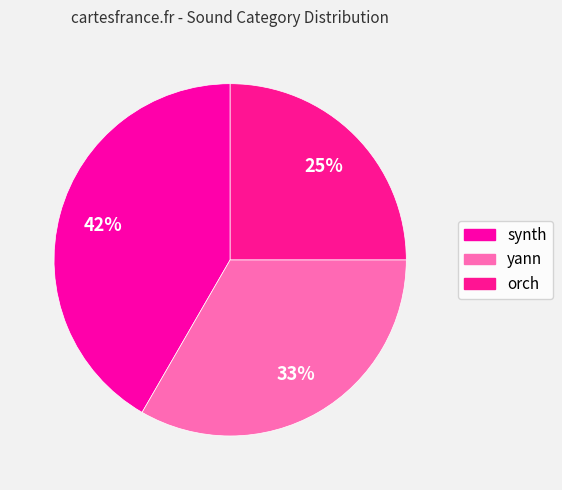

What percentage is the synth slice, to the nearest percent?

42%